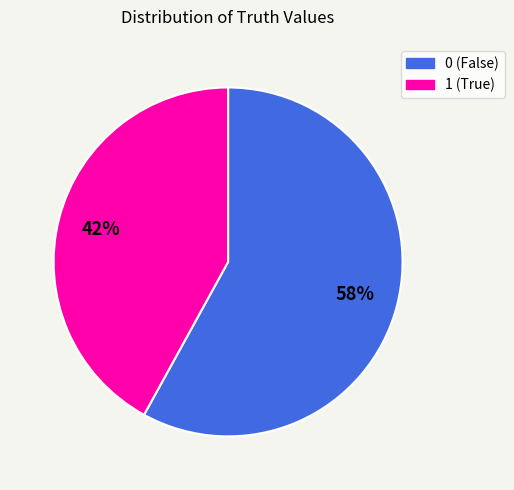

To the nearest percent, what percentage of the pie is 0?

58%